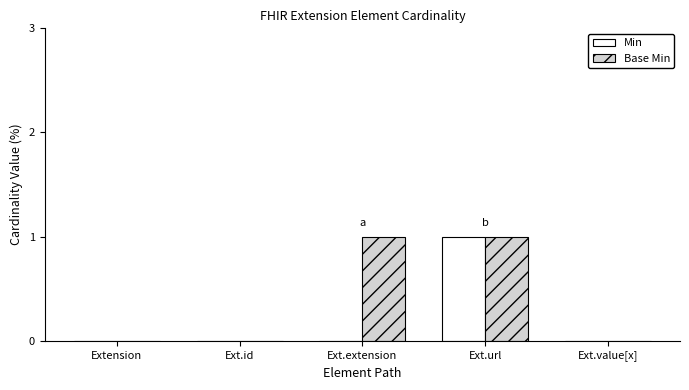

How many groups of bars are there?

5